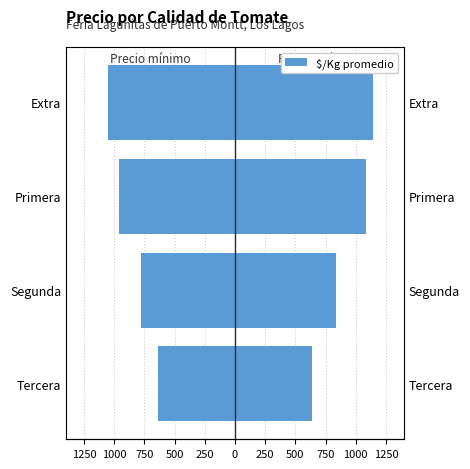

How many categories are shown in the chart?

4